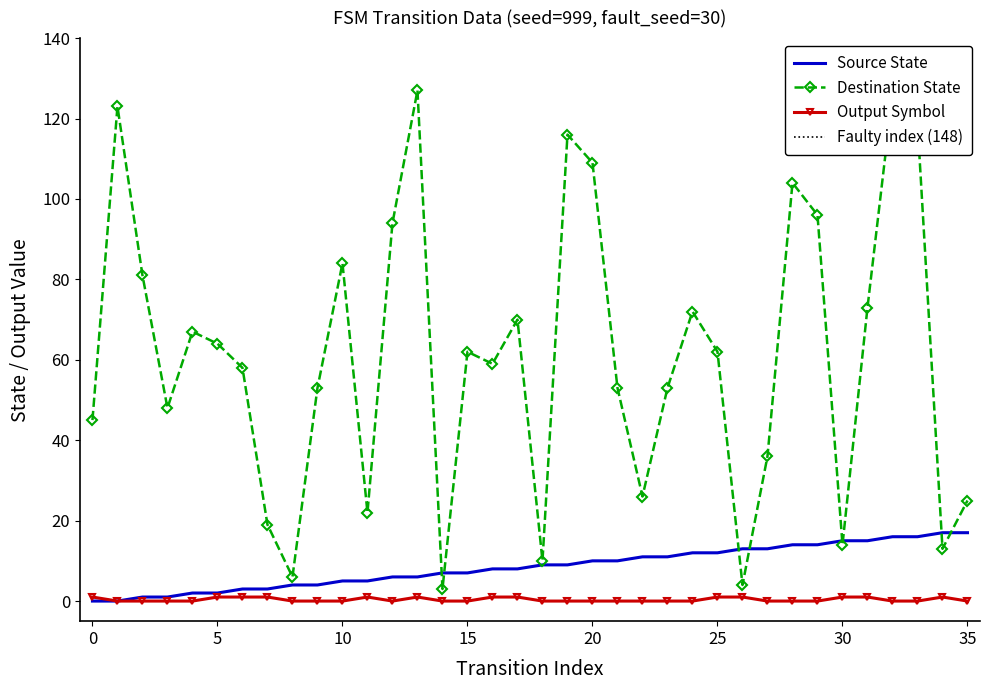

What are all the series names shown in the legend?

source_state, destination_state, output_symbol